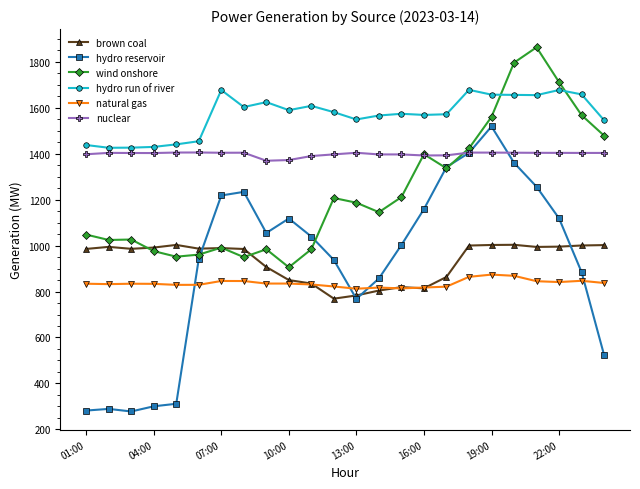

What is the minimum value shown in the chart?

277.8